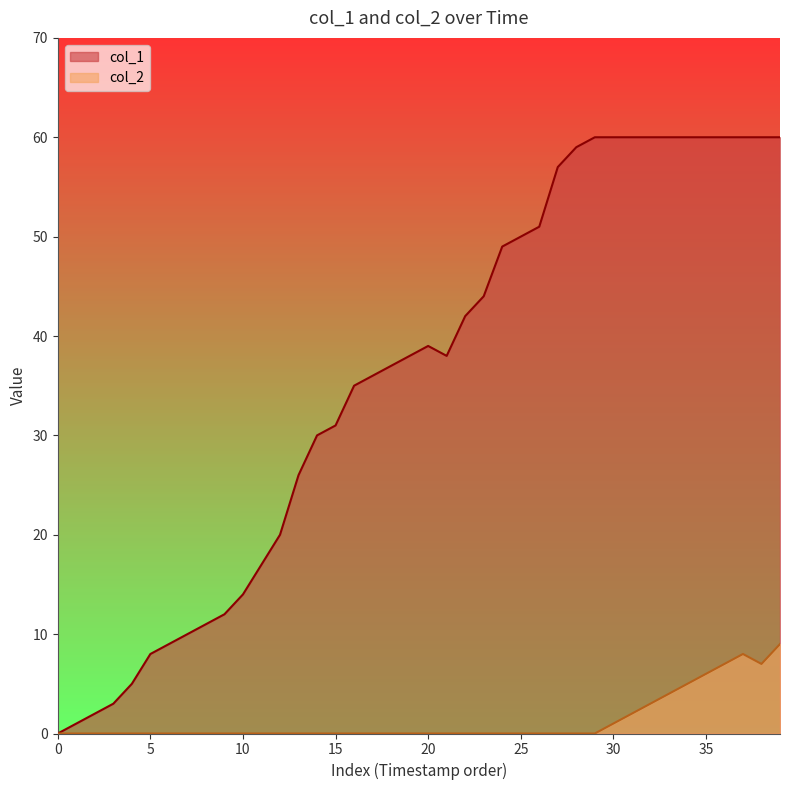

How many values in the col_2 series exceed 0?

10